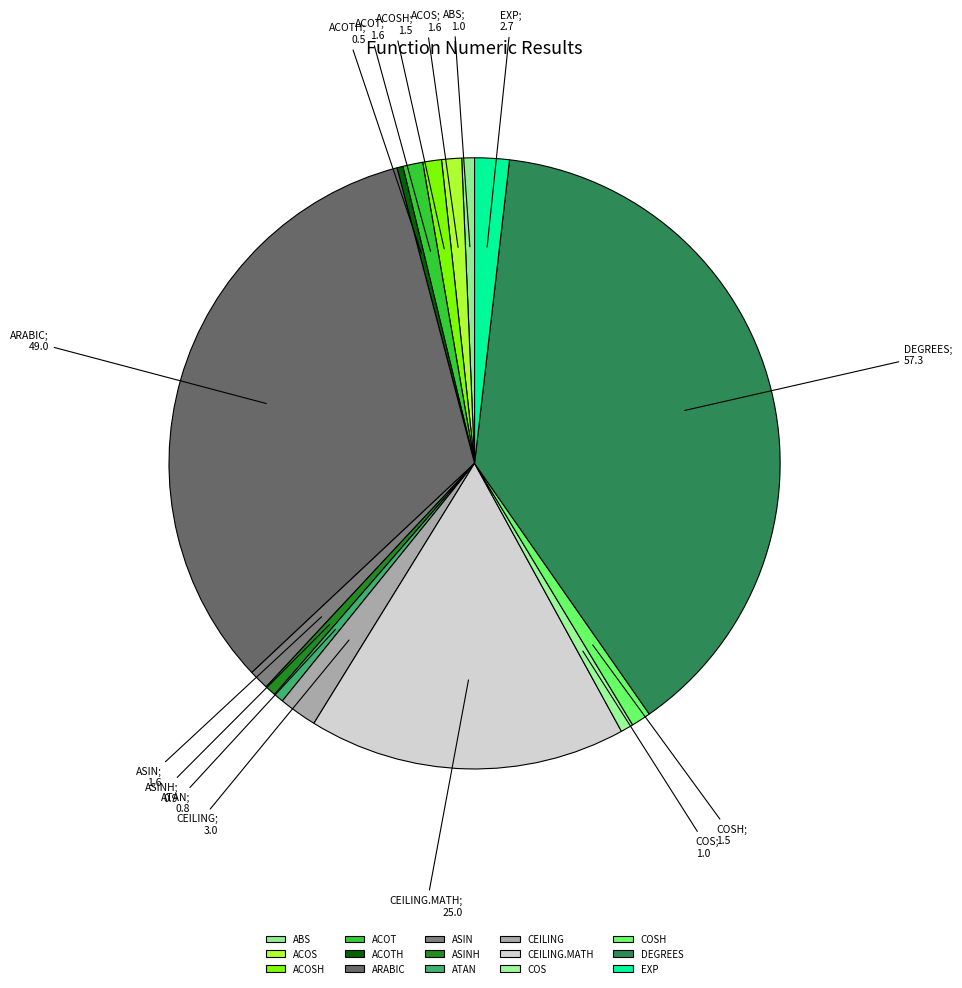

Count the number of slices in the pie.

15